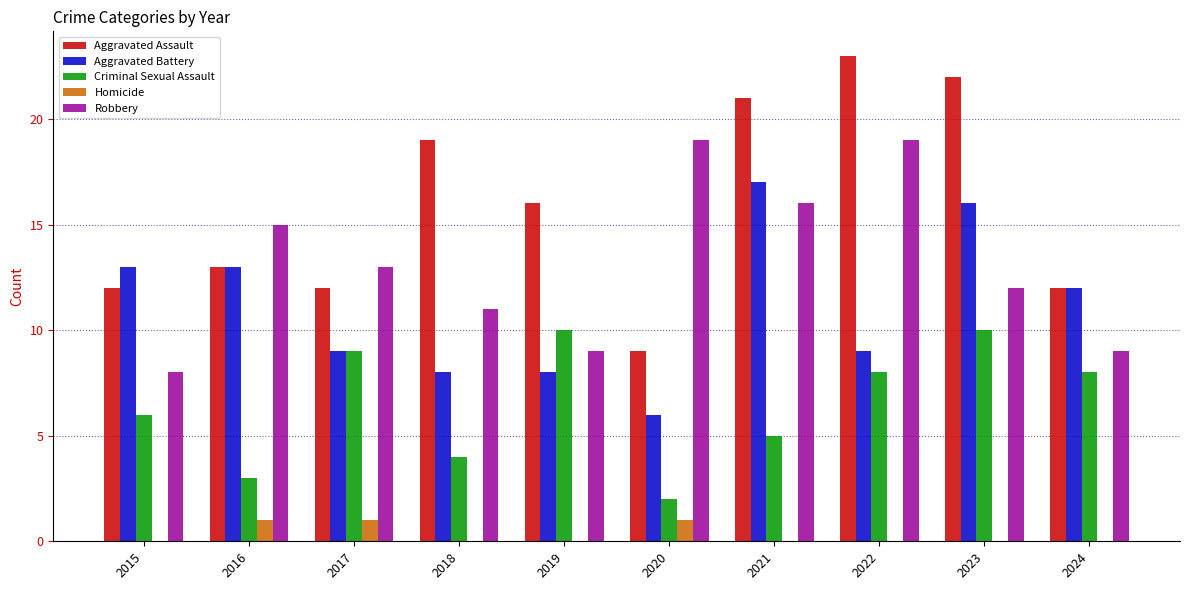

Which series changed the most between 2021 and 2022?

Aggravated Battery